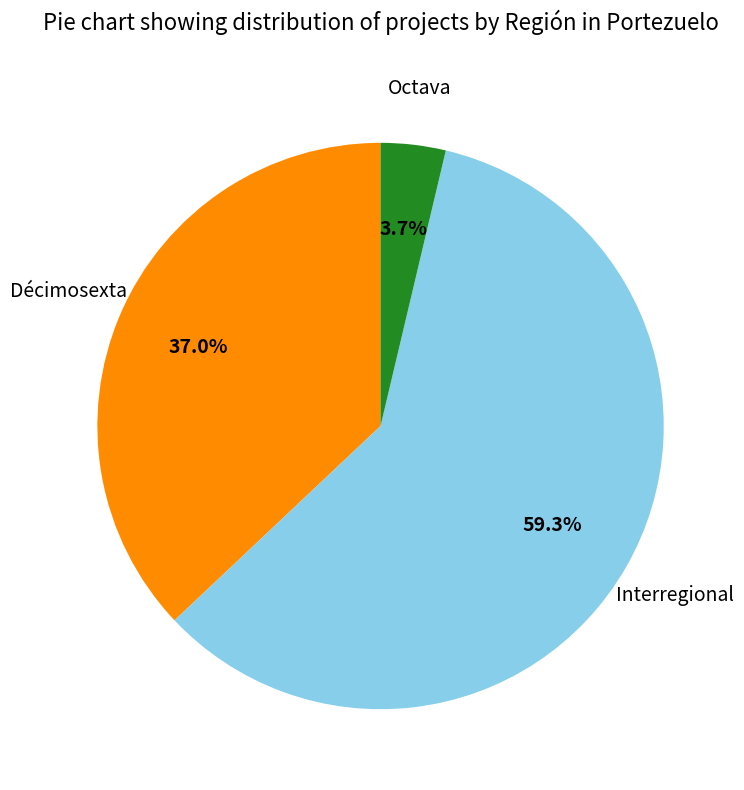

To the nearest percent, what is the difference between the largest and smallest slice percentages?

56%